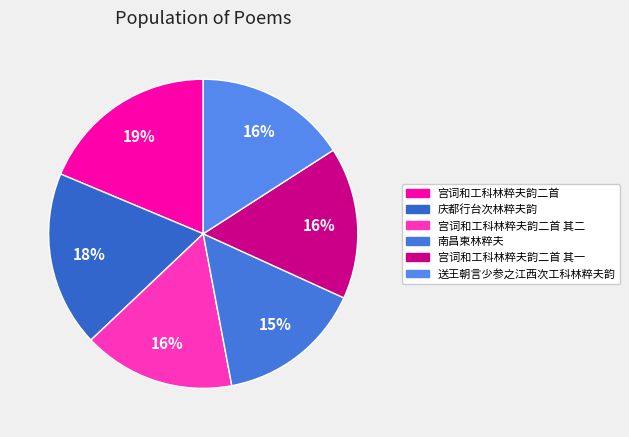

How many segments does this pie chart have?

6